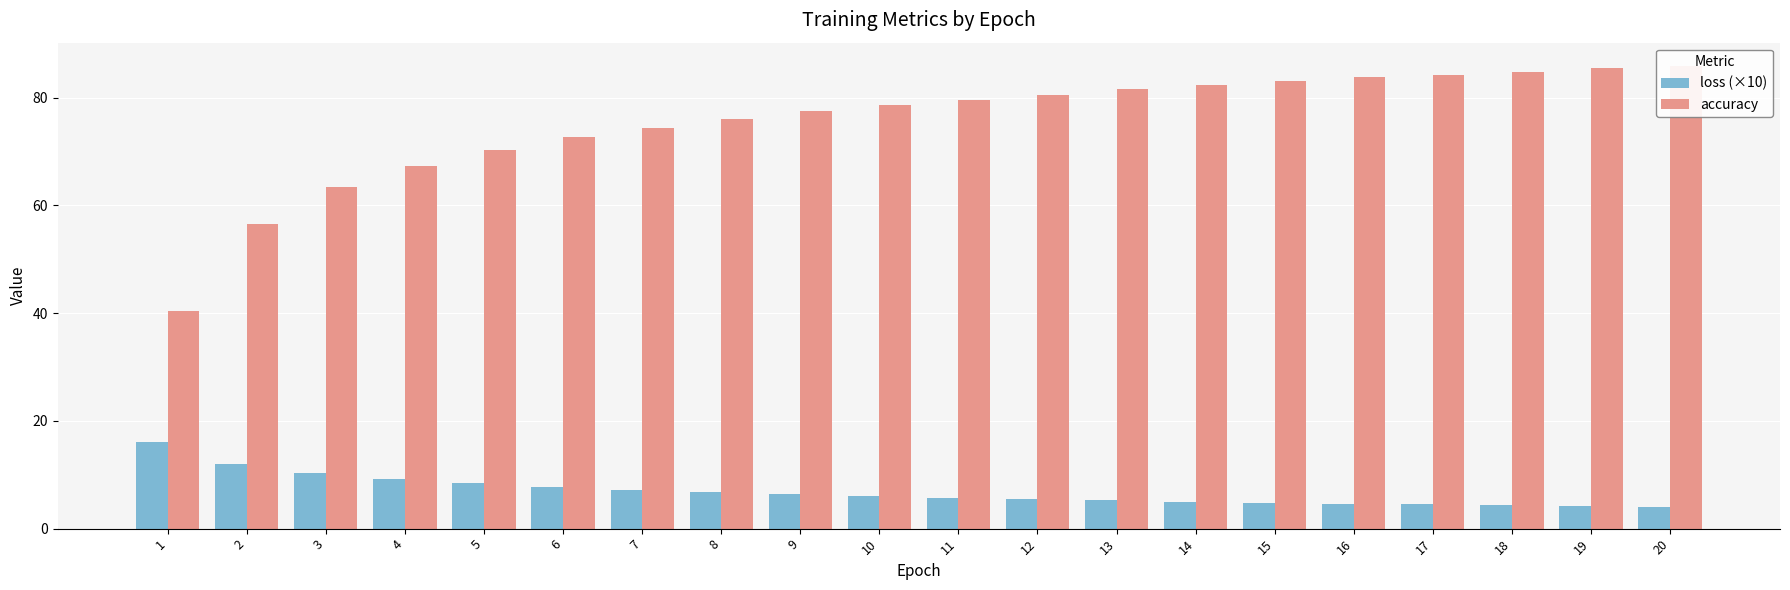

What is the minimum value shown in the chart?

4.0